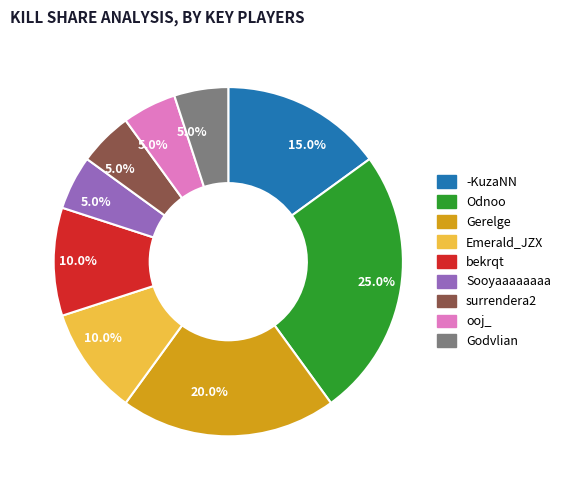

Is there a majority slice in this chart?

No